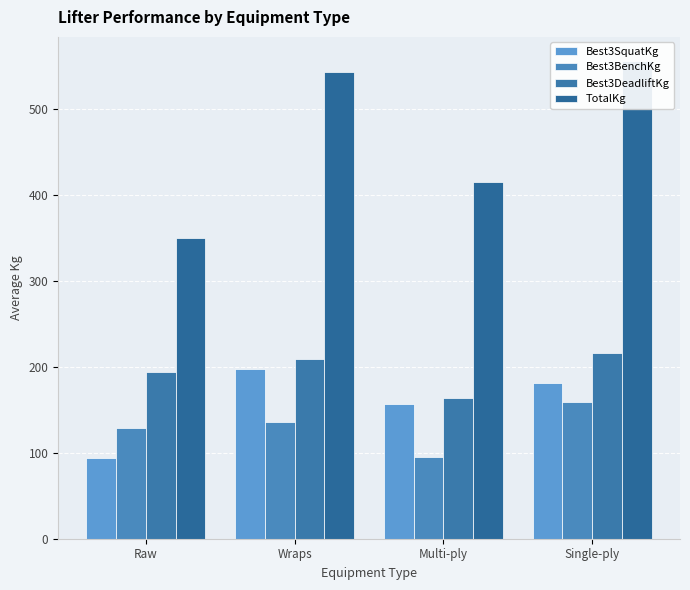

Rank the series by their maximum value, from highest to lowest.

TotalKg, Best3DeadliftKg, Best3SquatKg, Best3BenchKg